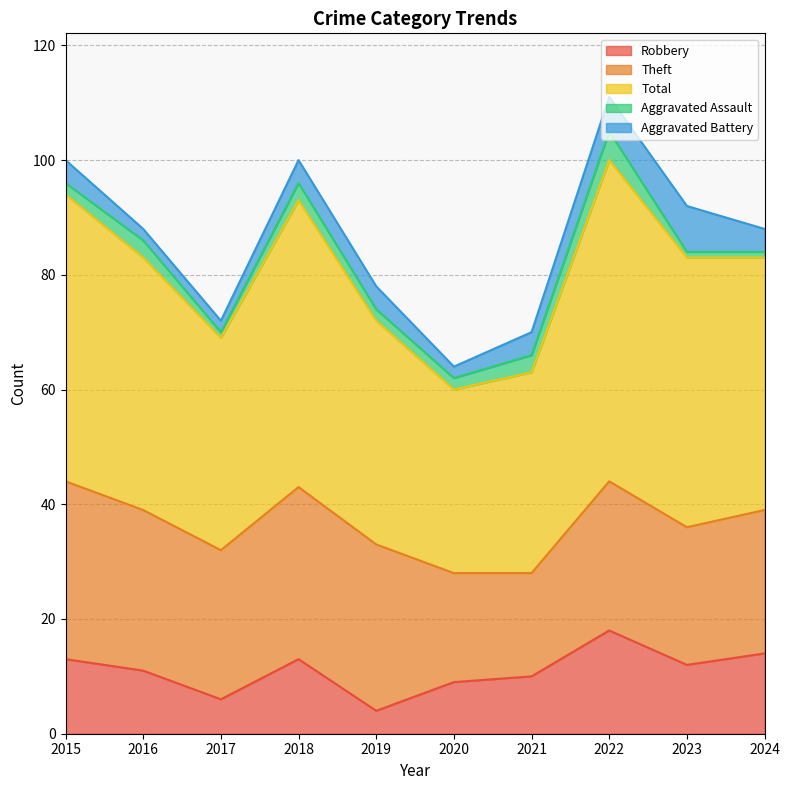

List the series in order of their peak value, highest first.

Total, Theft, Robbery, Aggravated Battery, Aggravated Assault